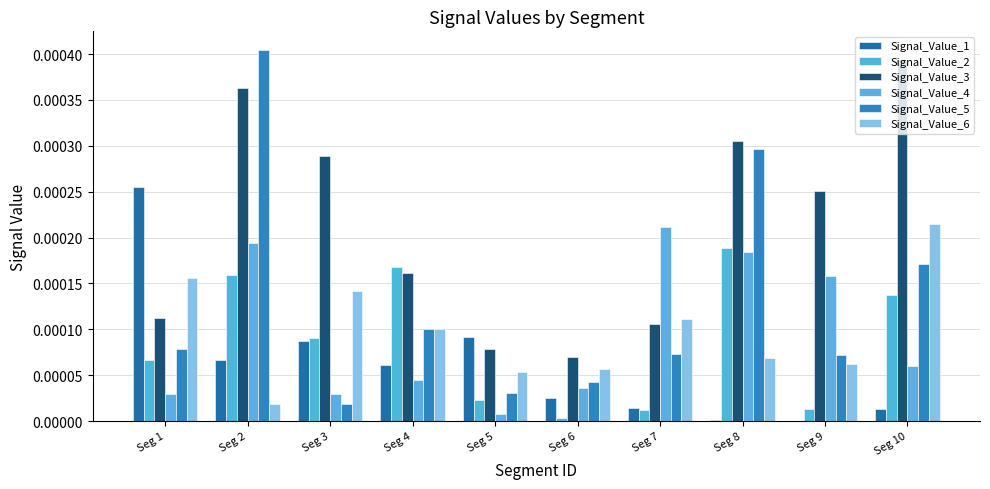

At which category is the sum across all series the highest?

Seg 2